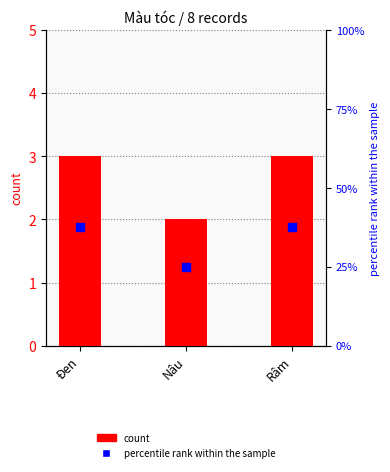

What are all the series names shown in the legend?

count, percentile rank within the sample